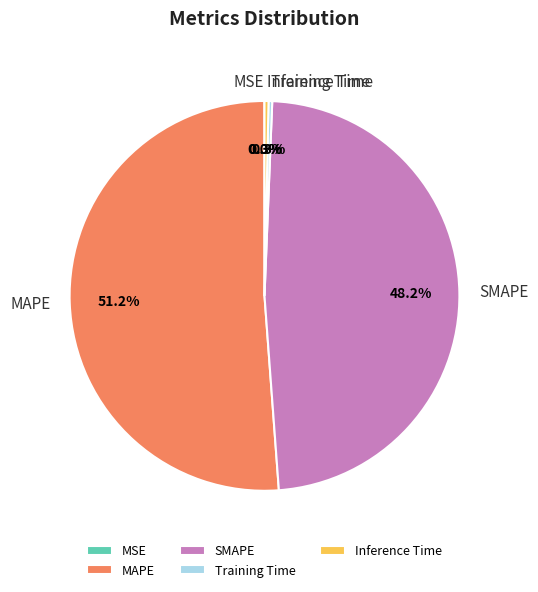

Which category has the biggest portion of the pie?

MAPE